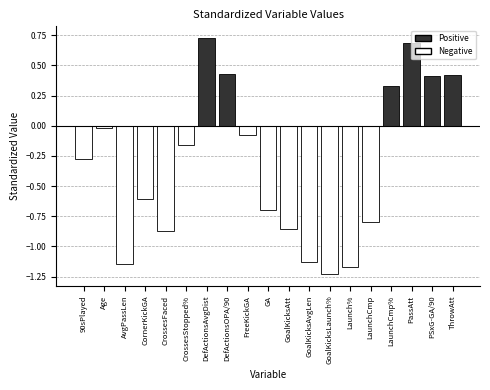

The chart shows a value of -2.0 at AvgPassLen. True or false?

False